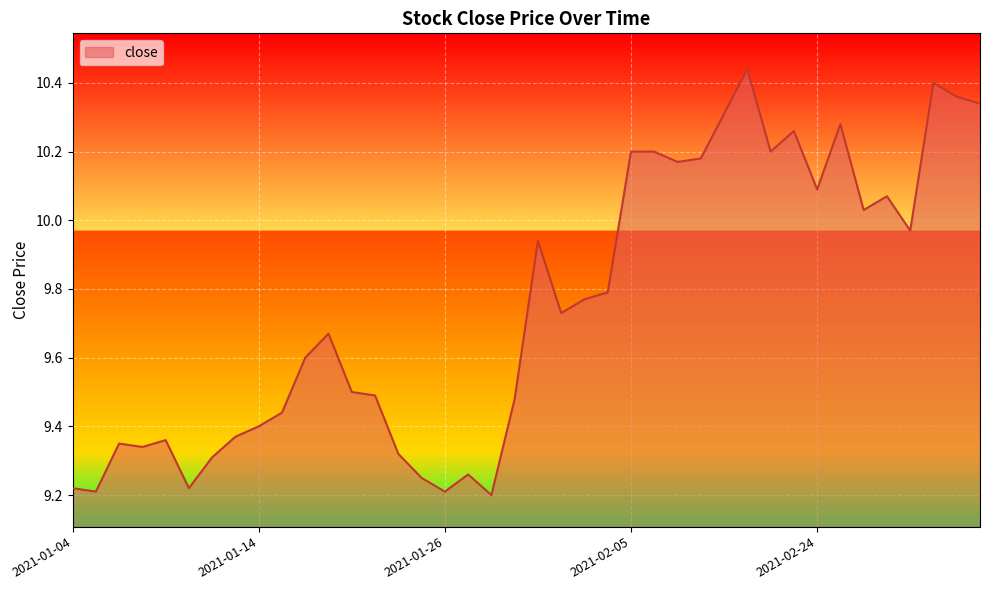

What is the difference between the maximum and minimum values?

1.2